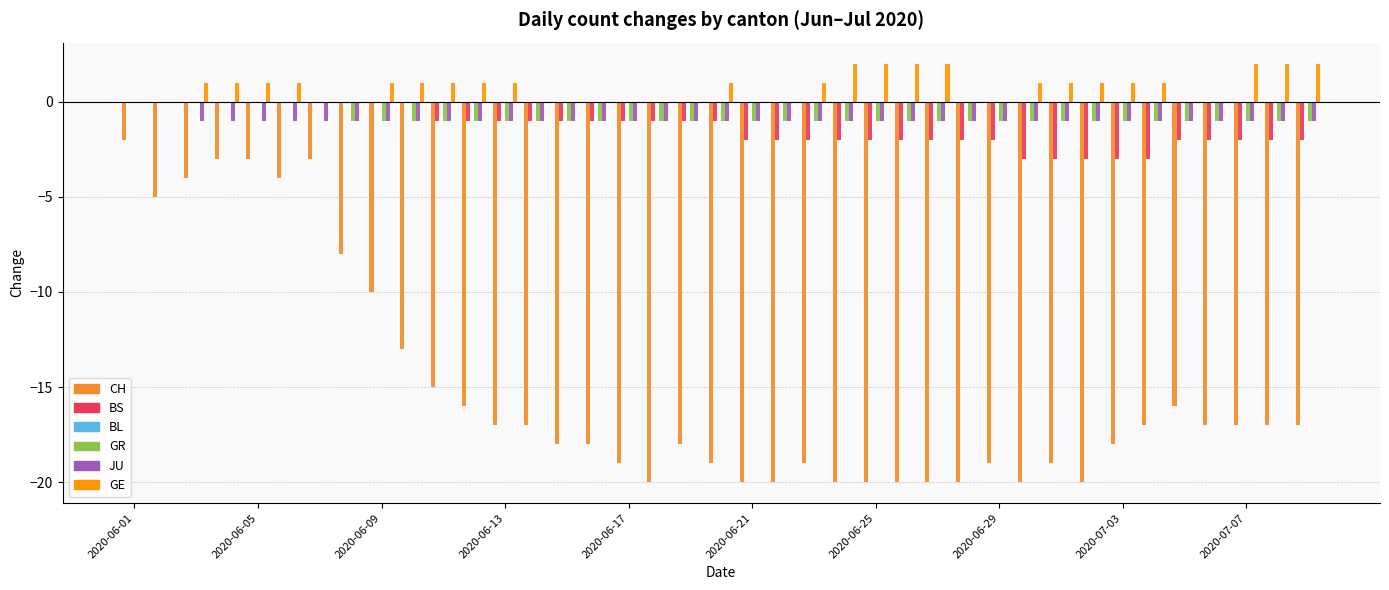

Which series has the largest total across all categories?

GE